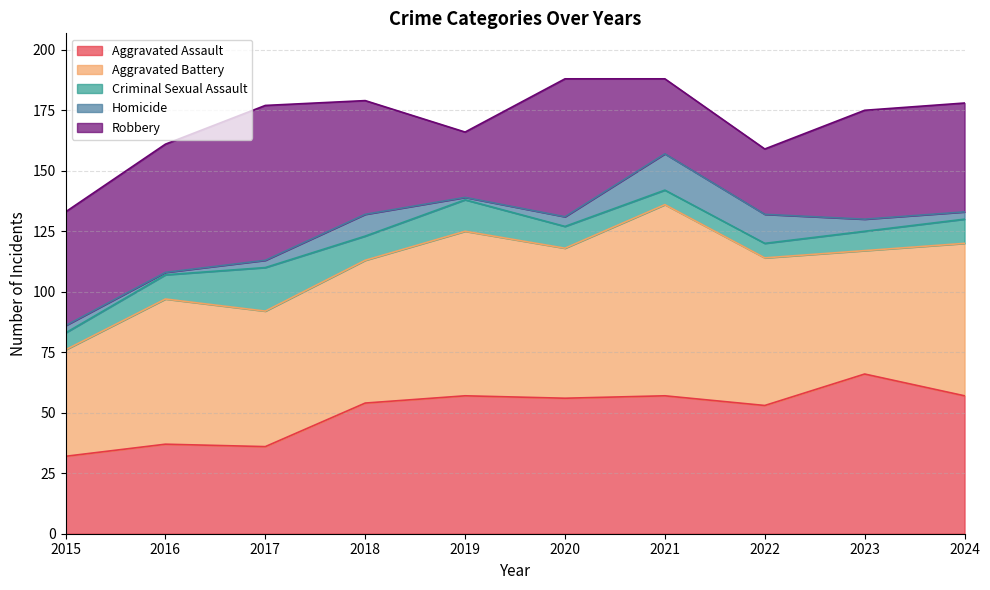

What is the total value across all series at 2019?

166